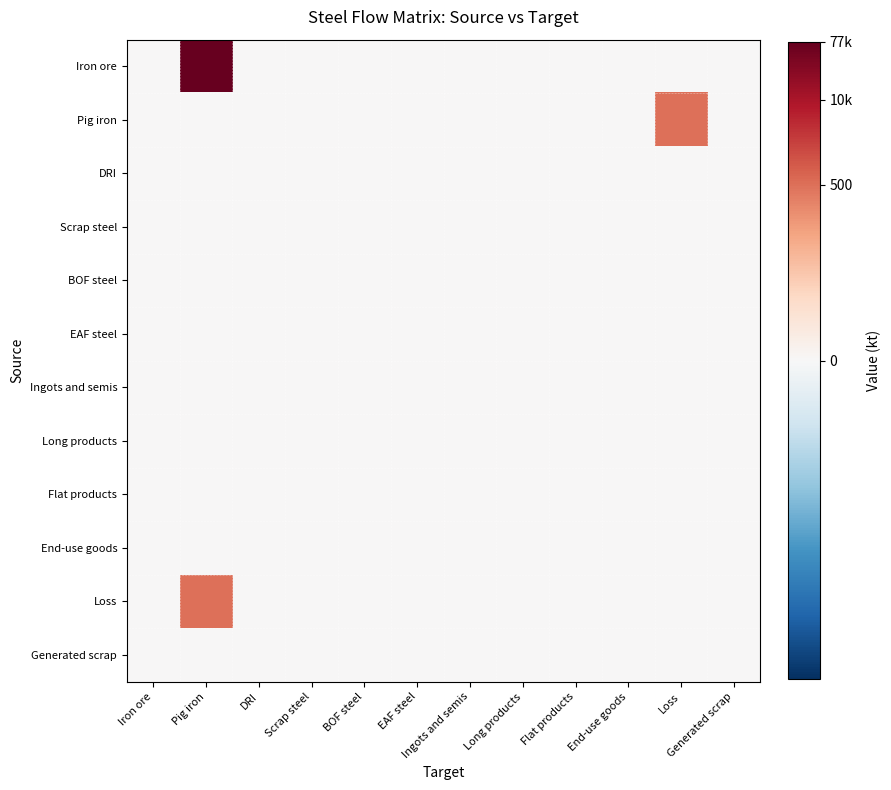

Which series has the largest total across all categories?

Iron ore